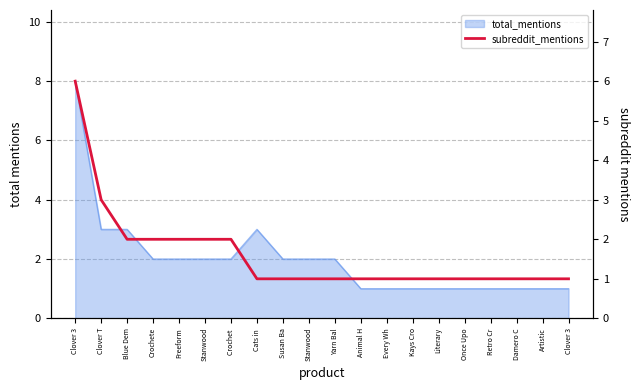

Which has a higher value, Once Upo or Damero C?

Once Upo